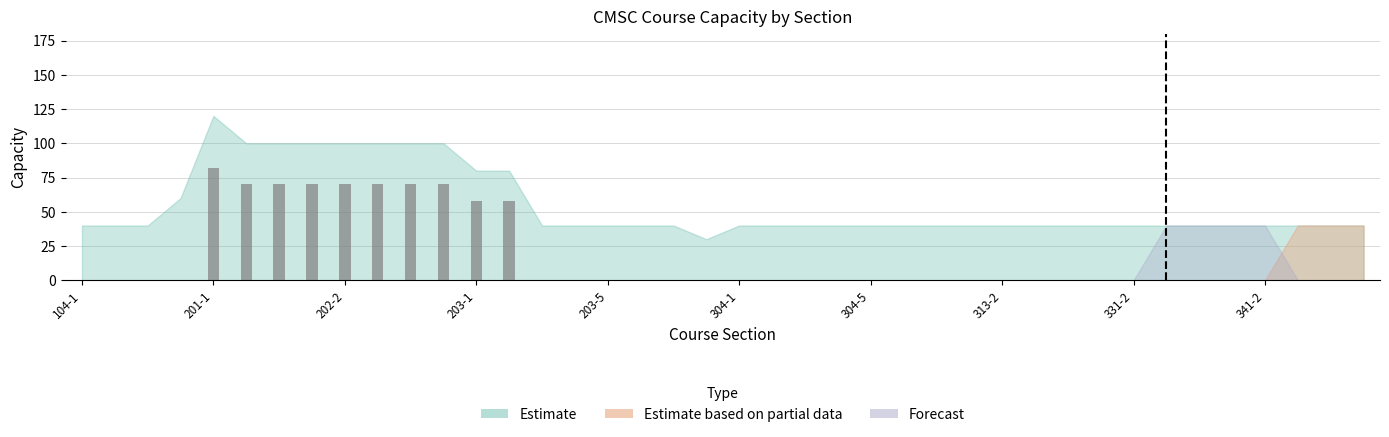

What is the greatest value displayed?

82